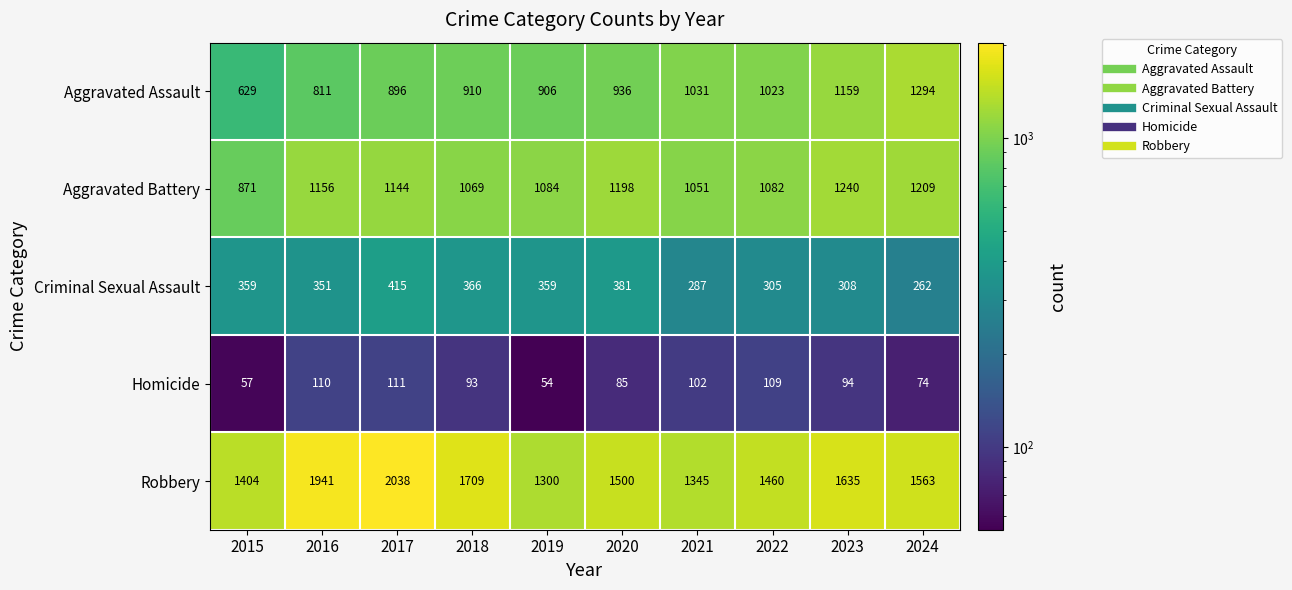

Rank the series at 2023 from lowest to highest value.

Homicide, Criminal Sexual Assault, Aggravated Assault, Aggravated Battery, Robbery